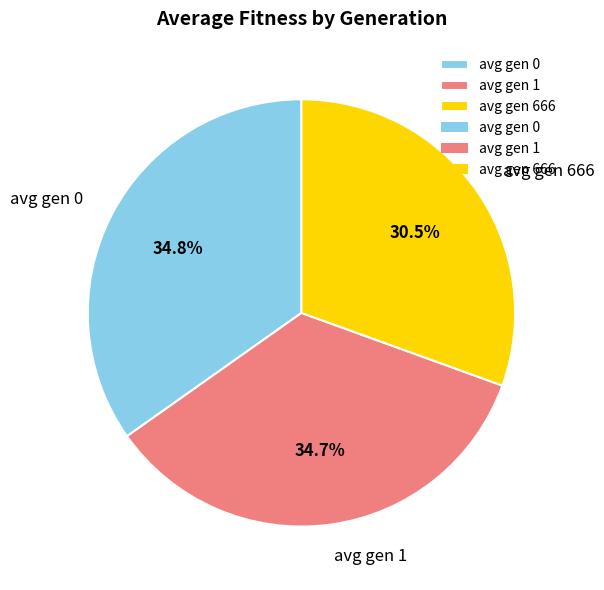

What percentage is the avg gen 0 slice, to the nearest percent?

35%